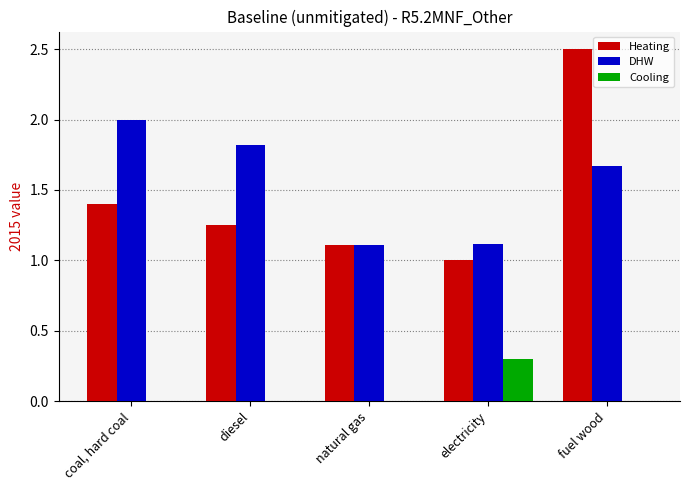

Is it true that Cooling equals 0.2 at natural gas?

False